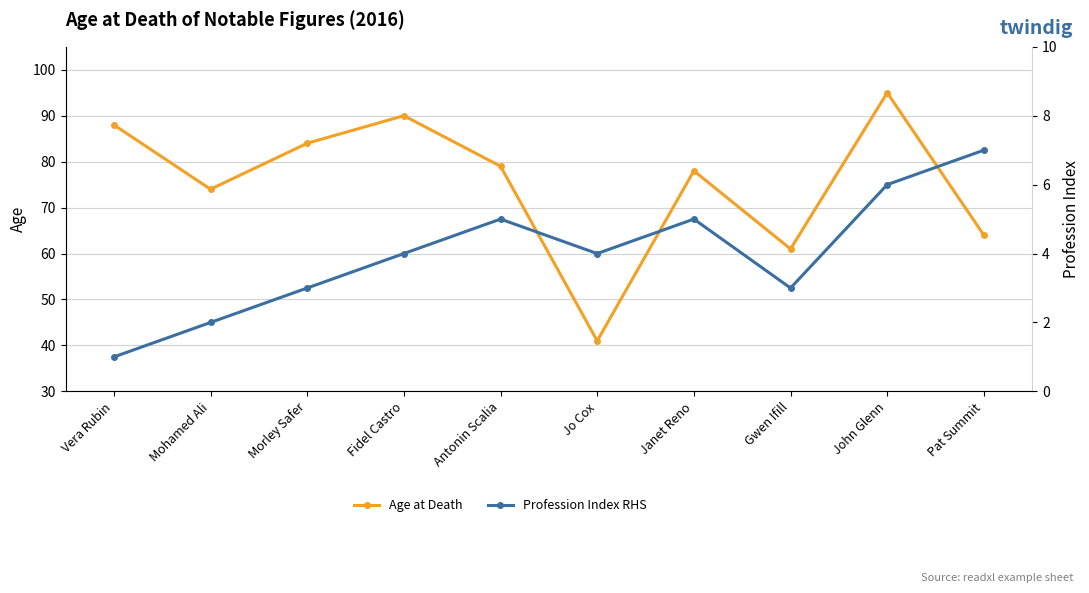

What is the sum of the Profession Index RHS values at Jo Cox and Antonin Scalia?

9